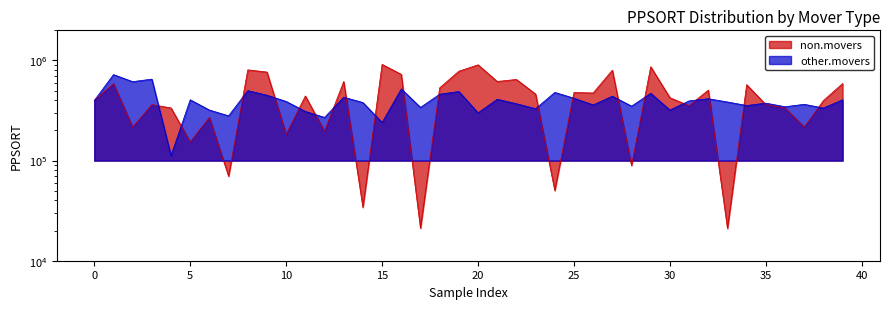

Which series has the largest range (max minus min)?

non.movers